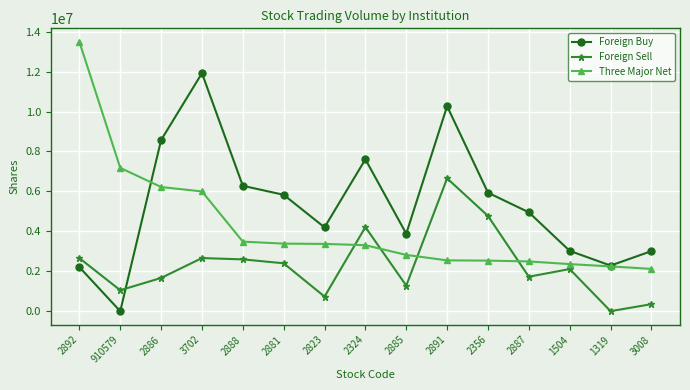

Between 2881 and 3008, which series saw the biggest shift?

Foreign Buy